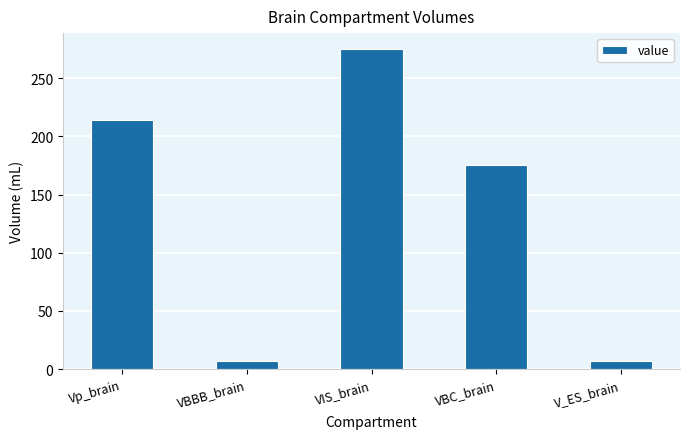

At which label is the value closest to 141?

VBC_brain